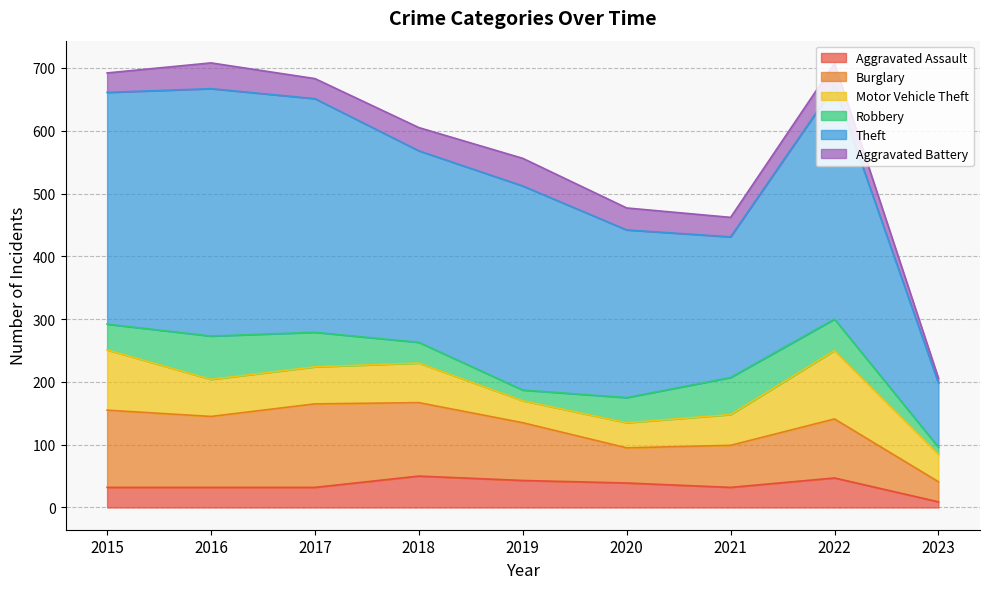

Reading left to right, list all the values displayed in this chart.

Aggravated Assault: 2015=32	2016=32	2017=32	2018=50	2019=43	2020=39	2021=32	2022=47	2023=9
Burglary: 2015=123	2016=113	2017=133	2018=117	2019=92	2020=56	2021=67	2022=94	2023=32
Motor Vehicle Theft: 2015=96	2016=59	2017=59	2018=63	2019=35	2020=40	2021=49	2022=109	2023=44
Robbery: 2015=41	2016=69	2017=55	2018=33	2019=17	2020=40	2021=59	2022=50	2023=11
Theft: 2015=369	2016=394	2017=372	2018=305	2019=325	2020=267	2021=224	2022=371	2023=102
Aggravated Battery: 2015=31	2016=41	2017=32	2018=37	2019=44	2020=35	2021=31	2022=36	2023=8